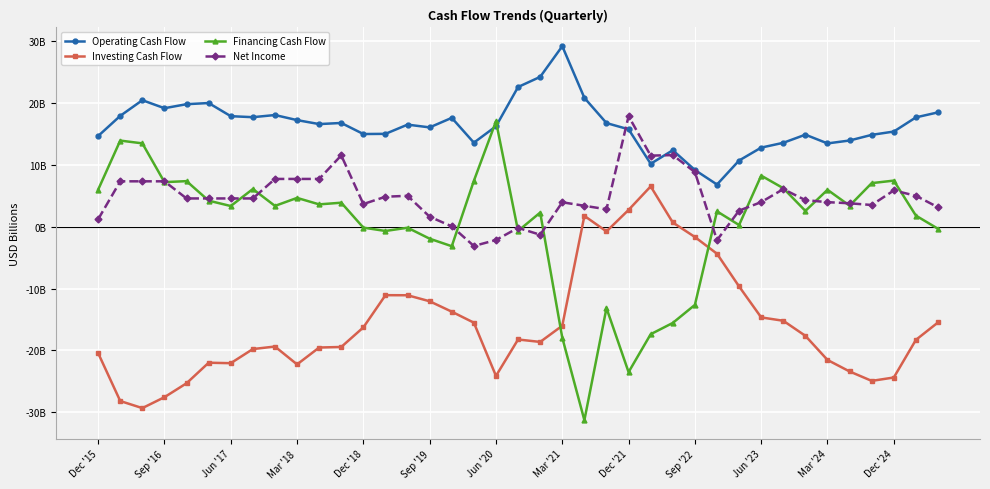

True or false: Net Income and Investing Cash Flow intersect in this chart.

False